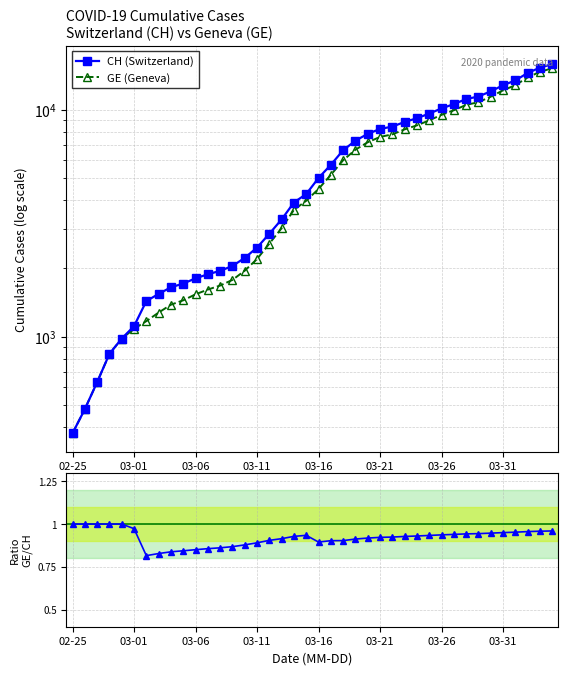

Which series has the largest range (max minus min)?

CH (Switzerland)